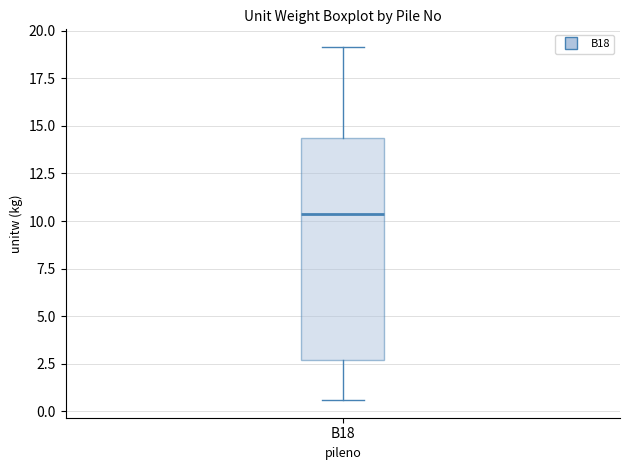

Where is the lower edge of the box for B18 on the y-axis? The values are not printed on the chart, so give them approximately, as read against the axis.

2.5